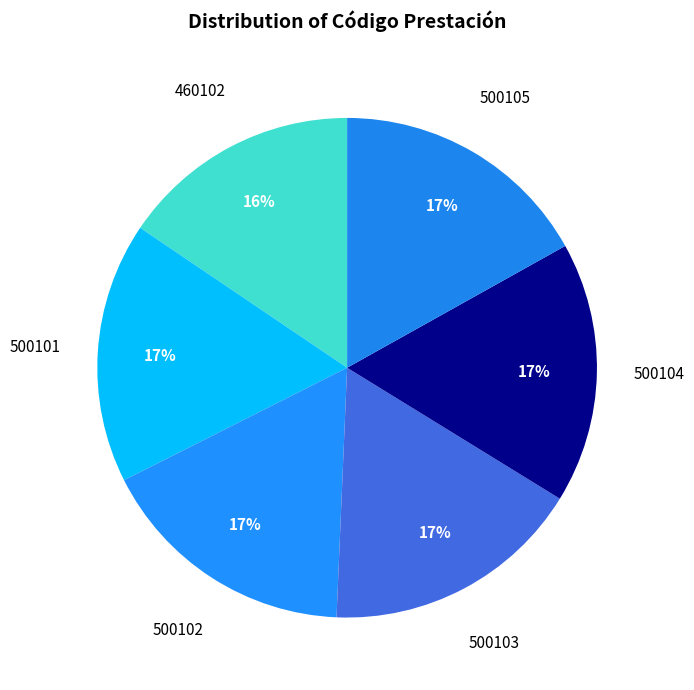

True or false: 500101 accounts for 17% of the total.

True